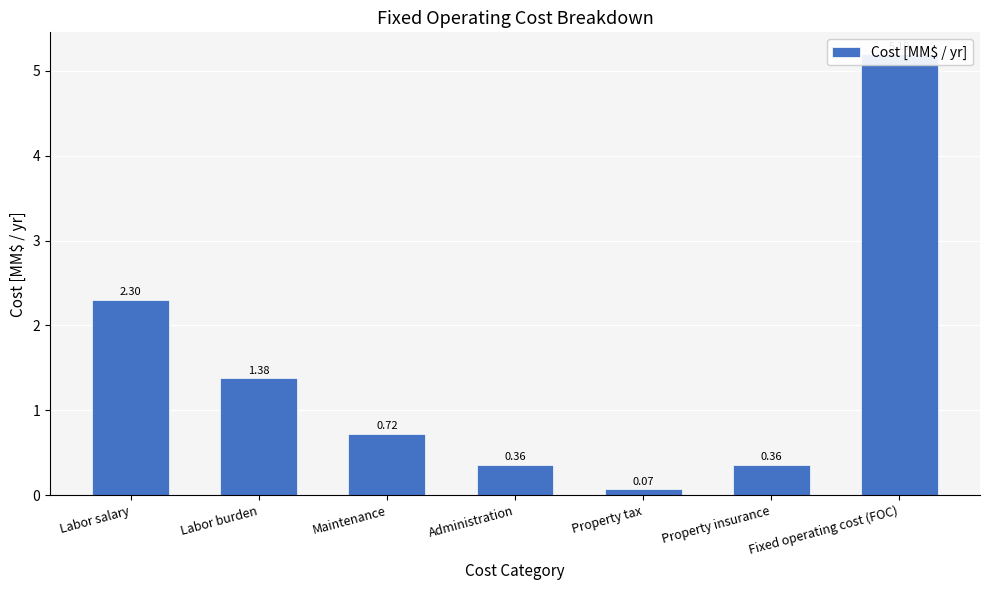

What is the smallest value displayed?

0.1